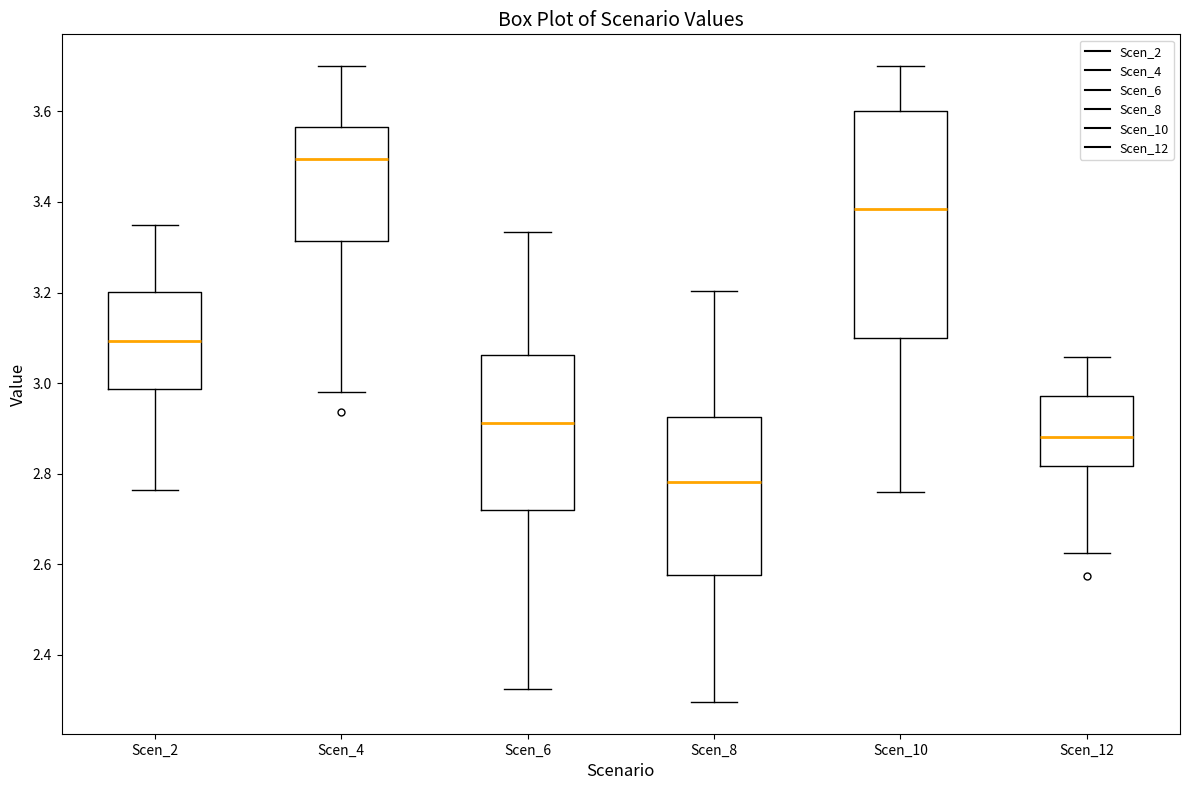

Which box's median line is the highest?

Scen_4